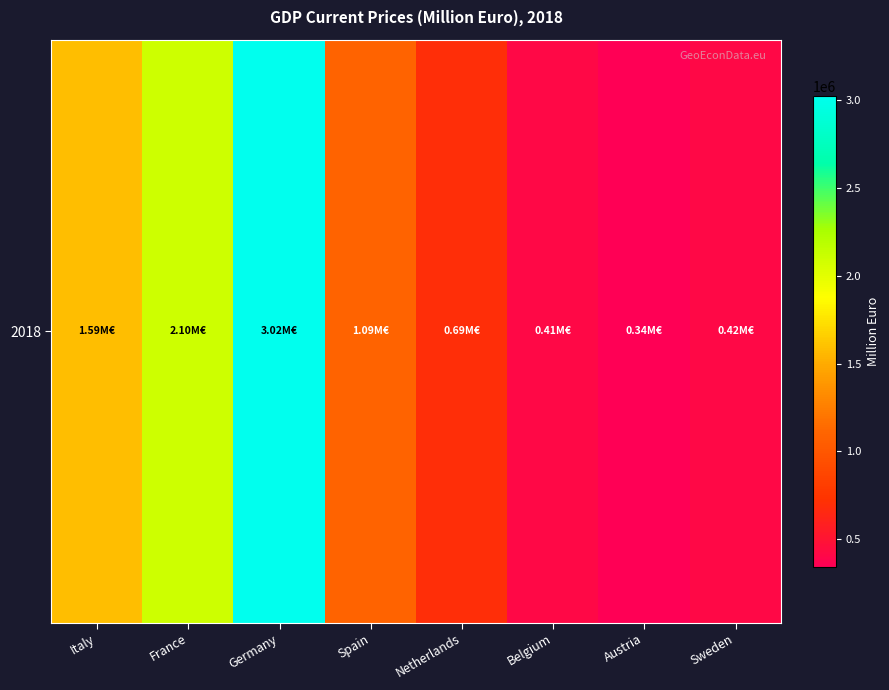

What is the greatest value displayed?

3024422.0